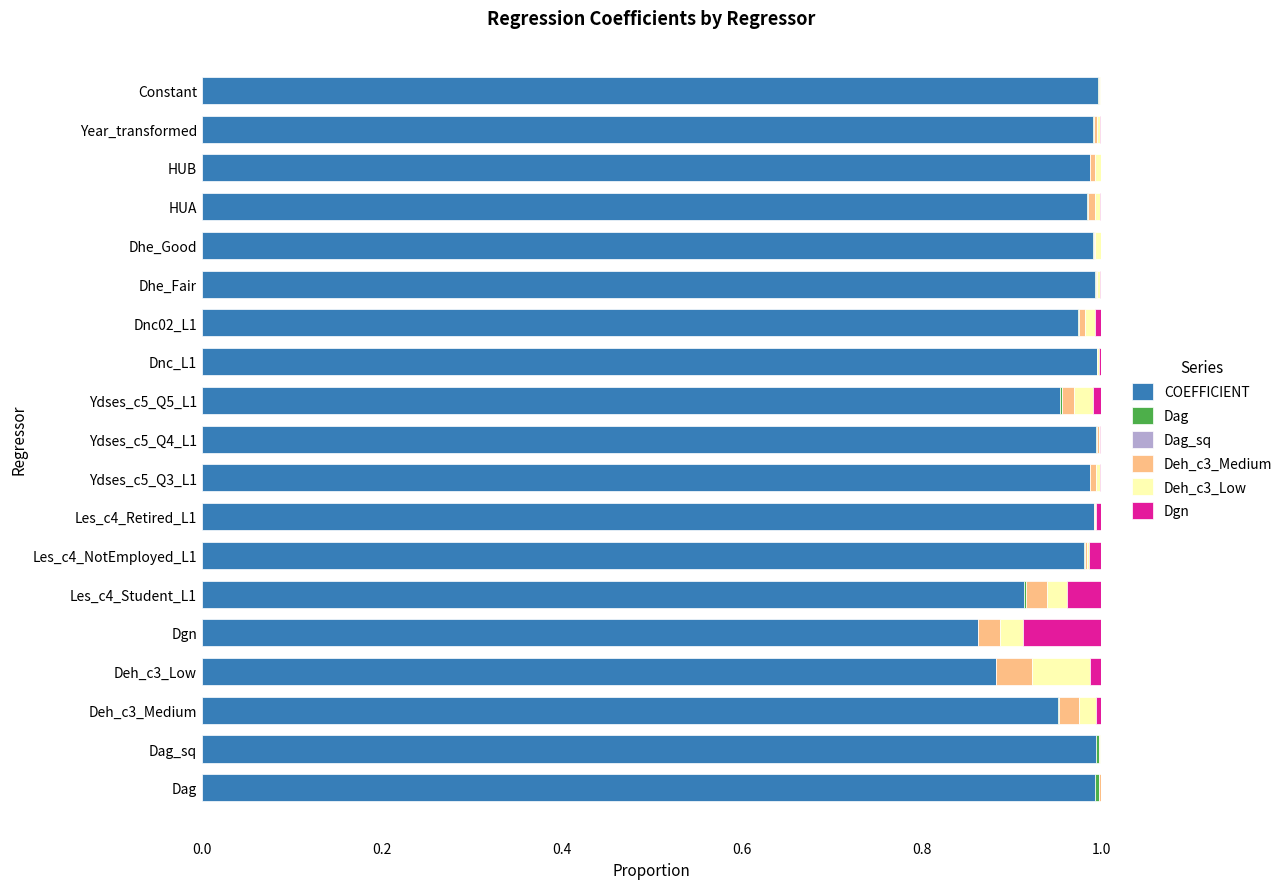

What is the sum of all COEFFICIENT values?

18.4